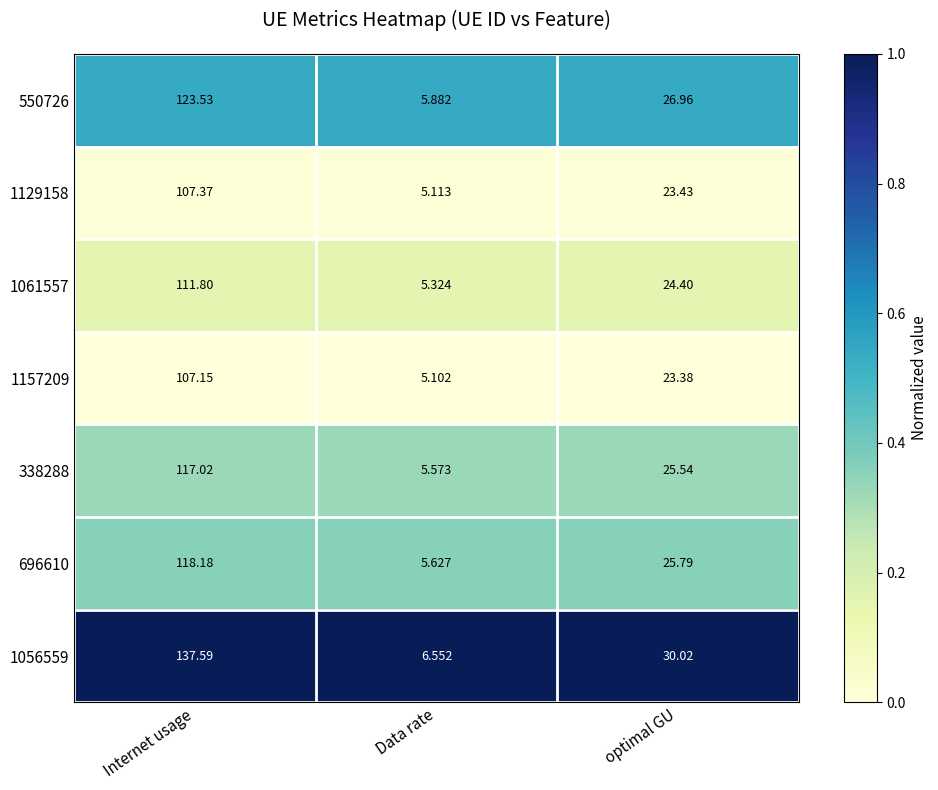

At Data rate, list the series in order from largest to smallest.

1056559, 550726, 696610, 338288, 1061557, 1129158, 1157209